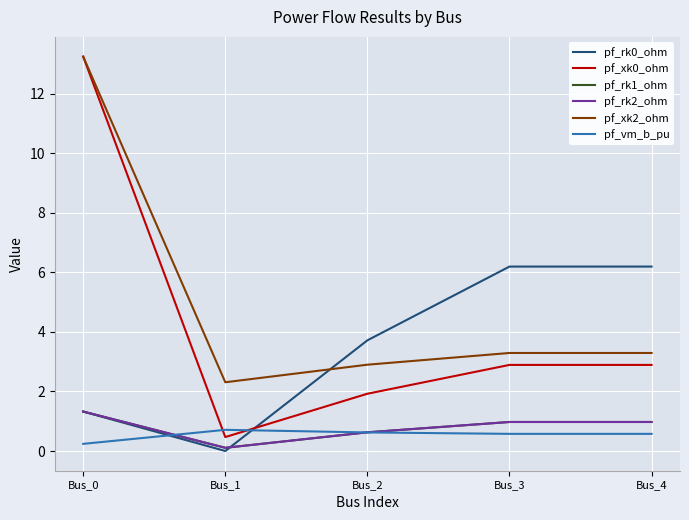

Does the chart have visible grid lines?

Yes